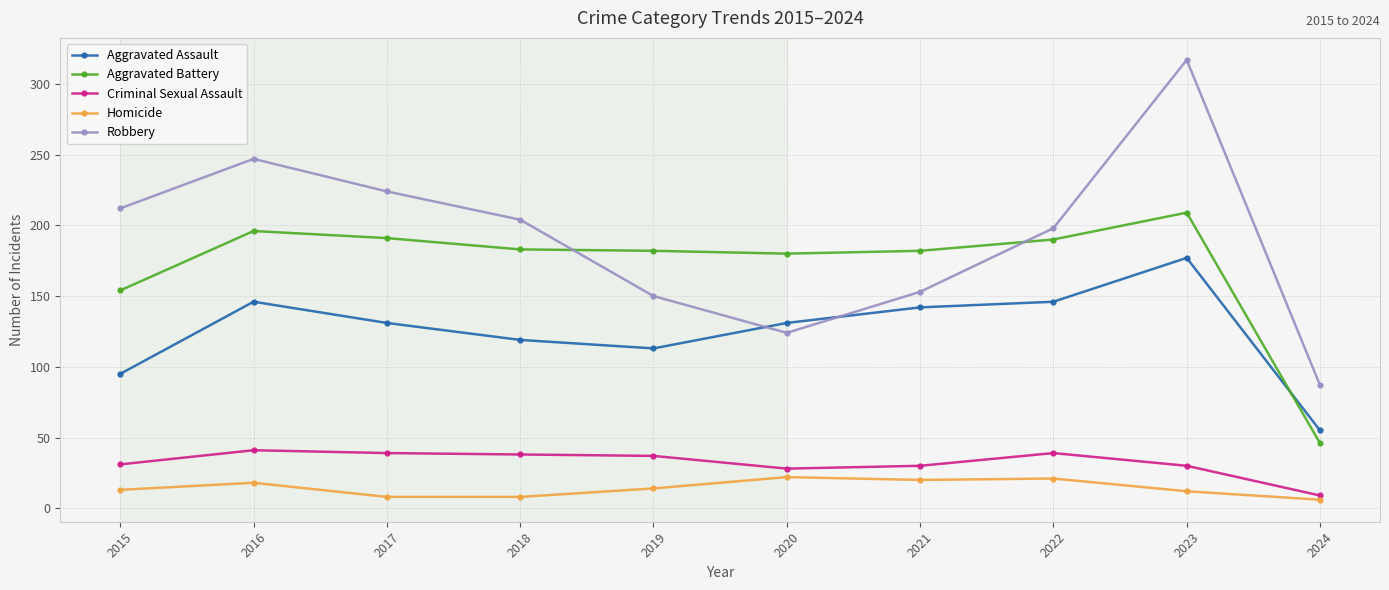

Does the chart display data point markers on the line(s)?

Yes